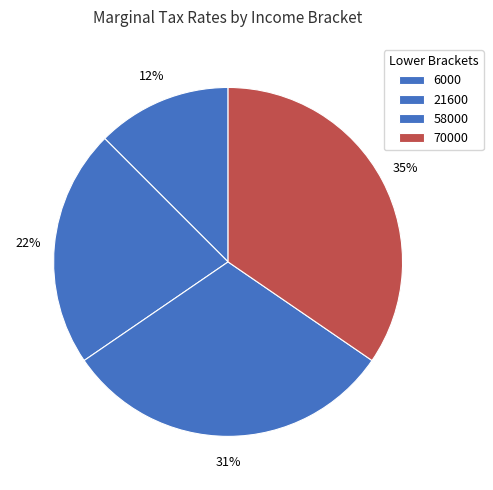

To the nearest percent, what portion does 58000 represent?

31%